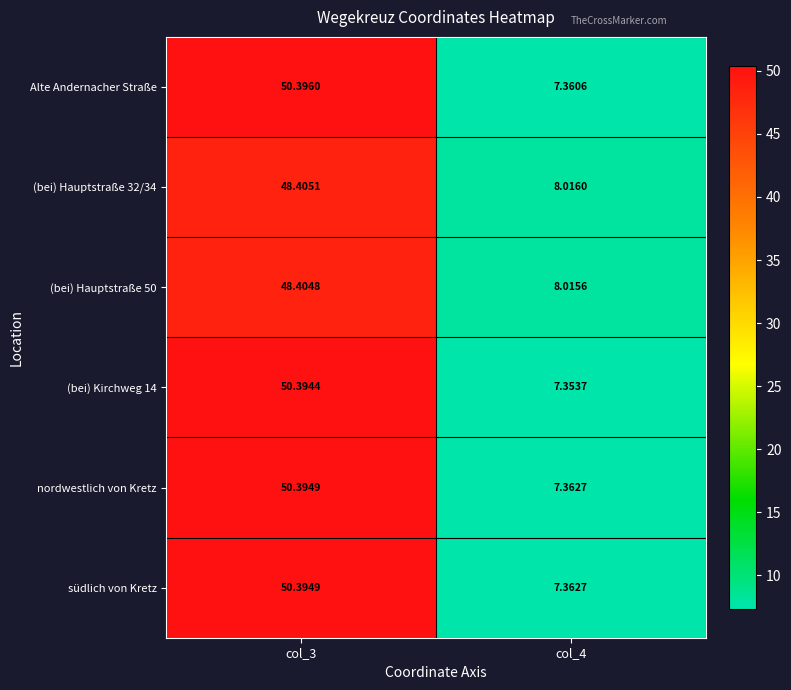

At how many categories does at least one series exceed 38?

1